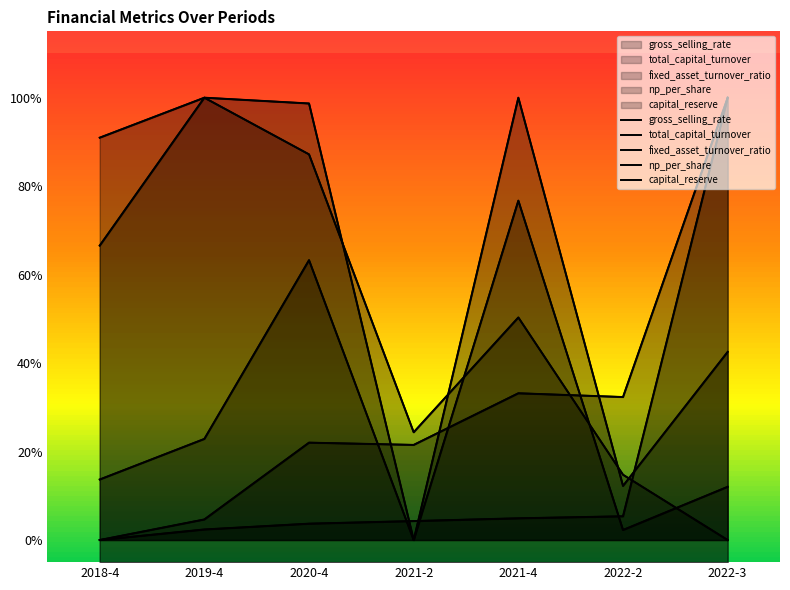

Does the chart display data point markers on the line(s)?

No